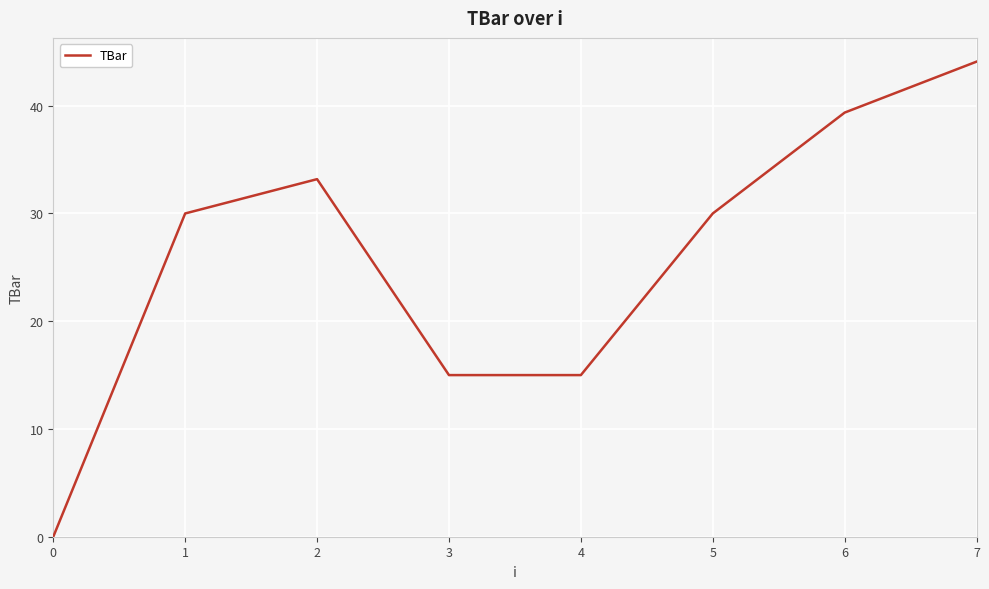

Reading left to right, transcribe all the data shown in this chart.

0.0	30.0	33.2	15.0	15.0	30.0	39.4	44.1